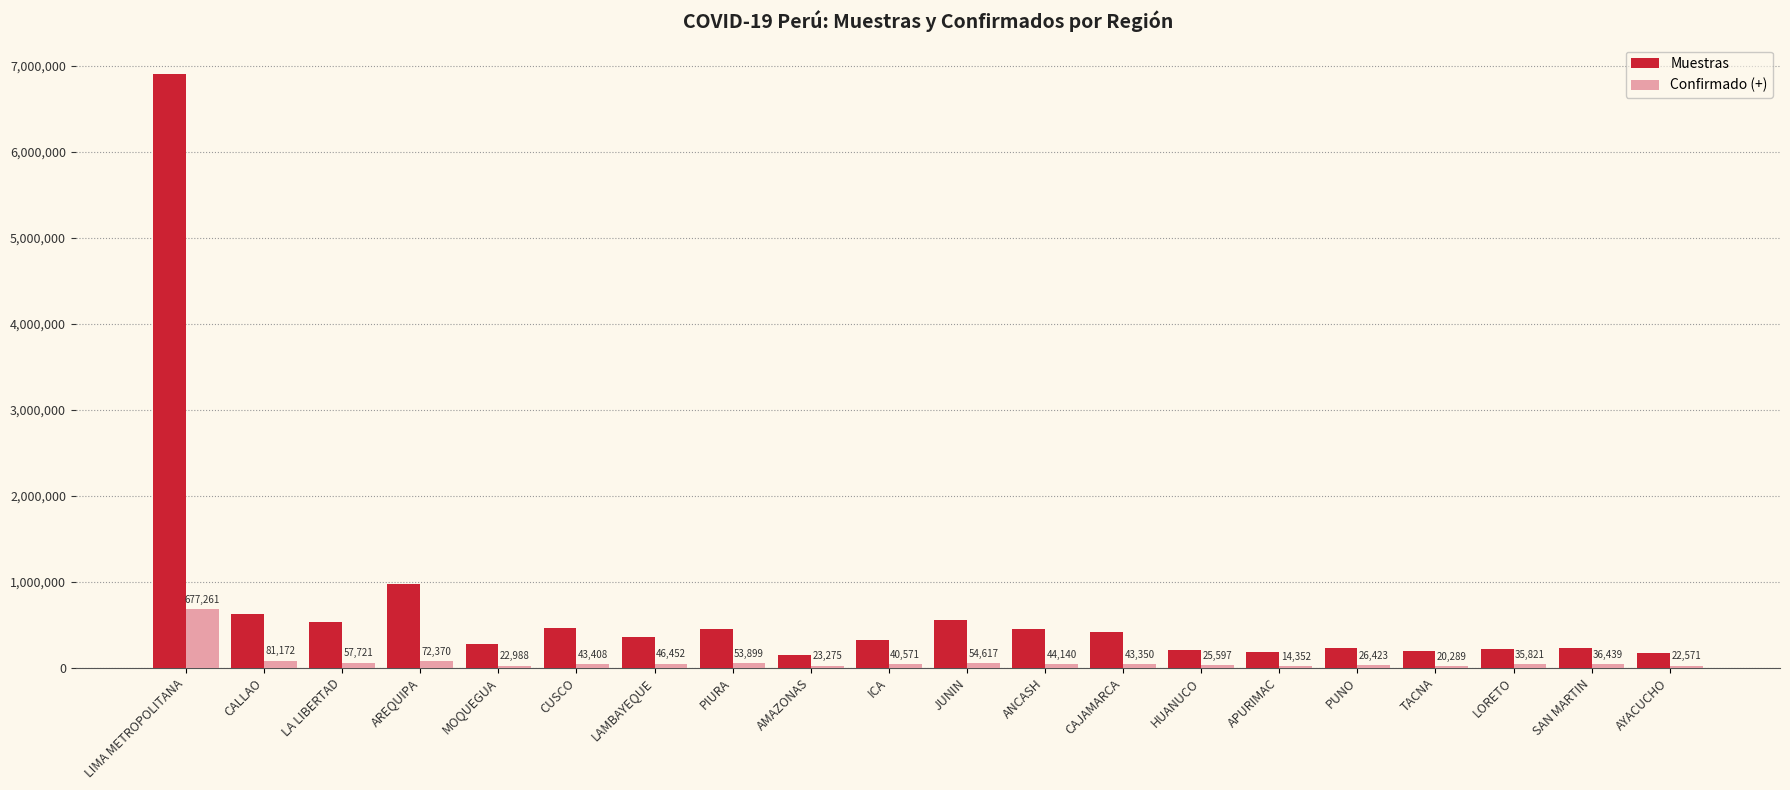

At which category is the sum across all series the highest?

LIMA METROPOLITANA